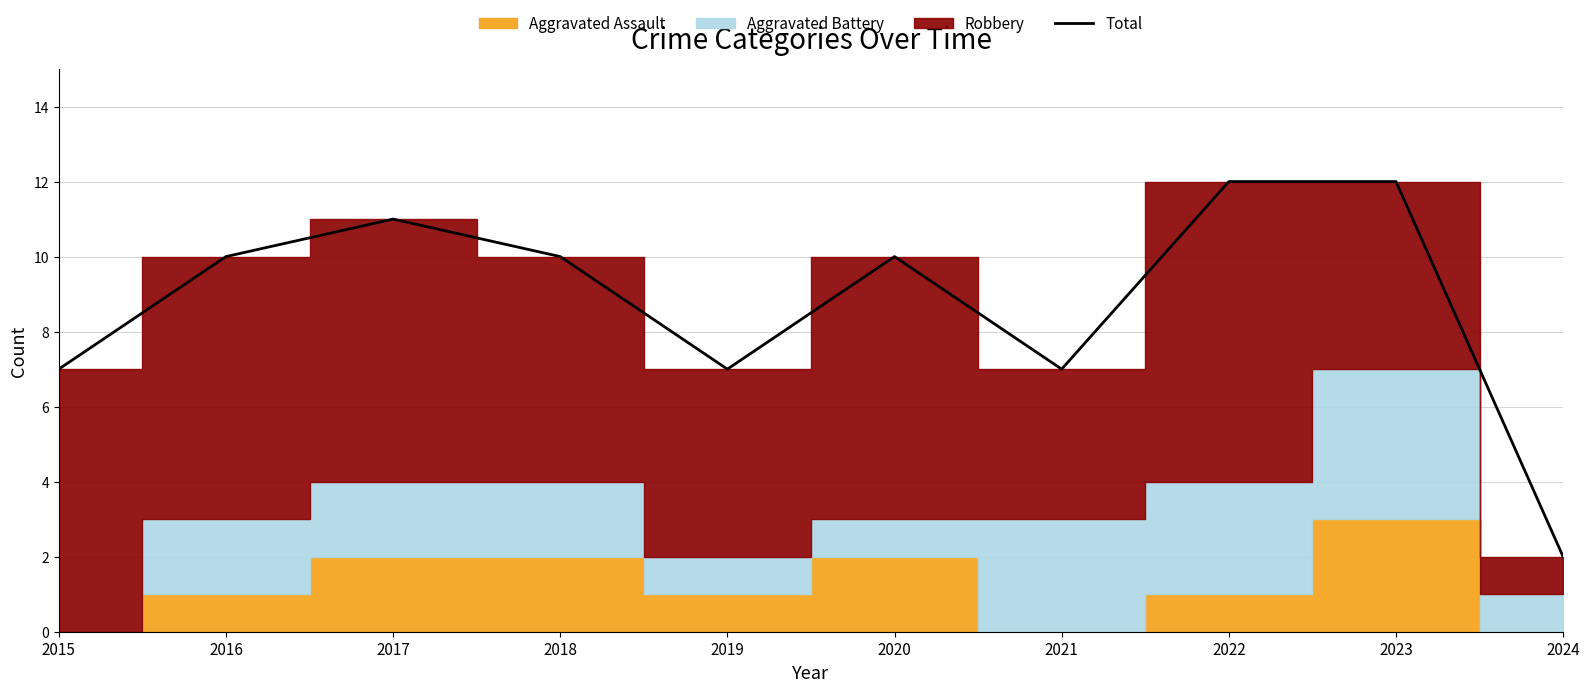

Does the chart display data point markers on the line(s)?

No